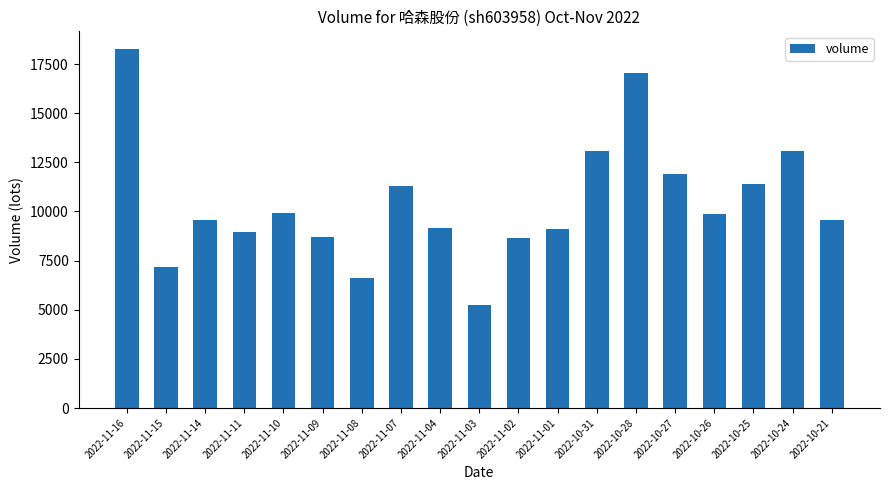

At which label does the data first exceed 9563?

2022-11-16